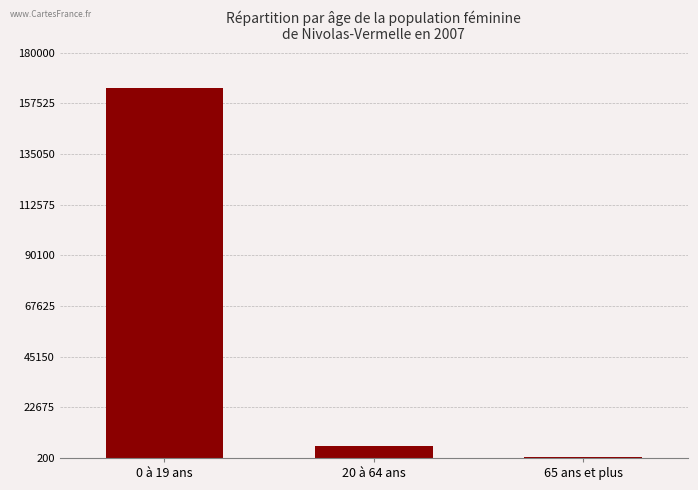

What is the label of the 3rd bar from the left?

65 ans et plus